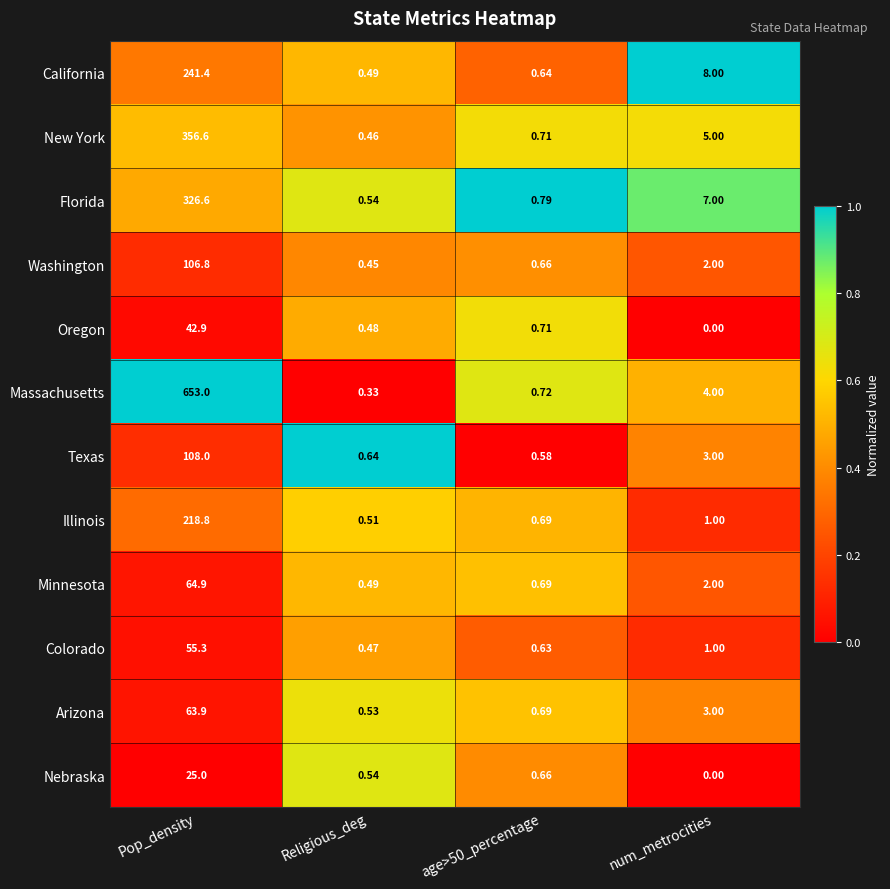

Which series has the widest spread of values?

Massachusetts